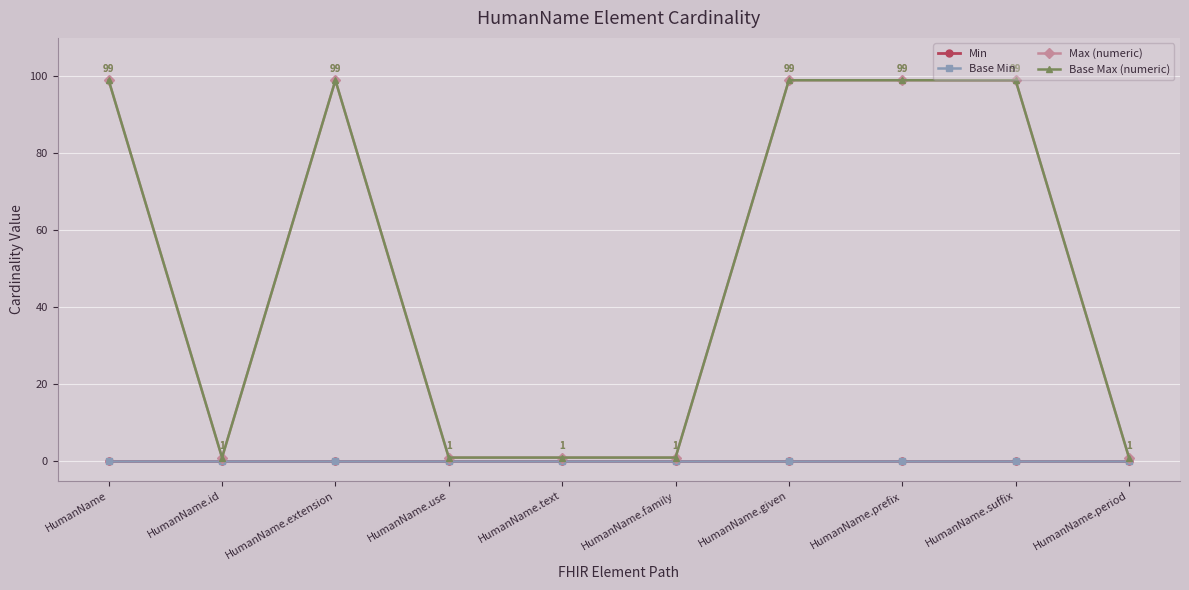

Reading left to right, extract all data points from this chart.

Min: 0	0	0	0	0	0	0	0	0	0
Base Min: 0	0	0	0	0	0	0	0	0	0
Max (numeric): 99	1	99	1	1	1	99	99	99	1
Base Max (numeric): 99	1	99	1	1	1	99	99	99	1